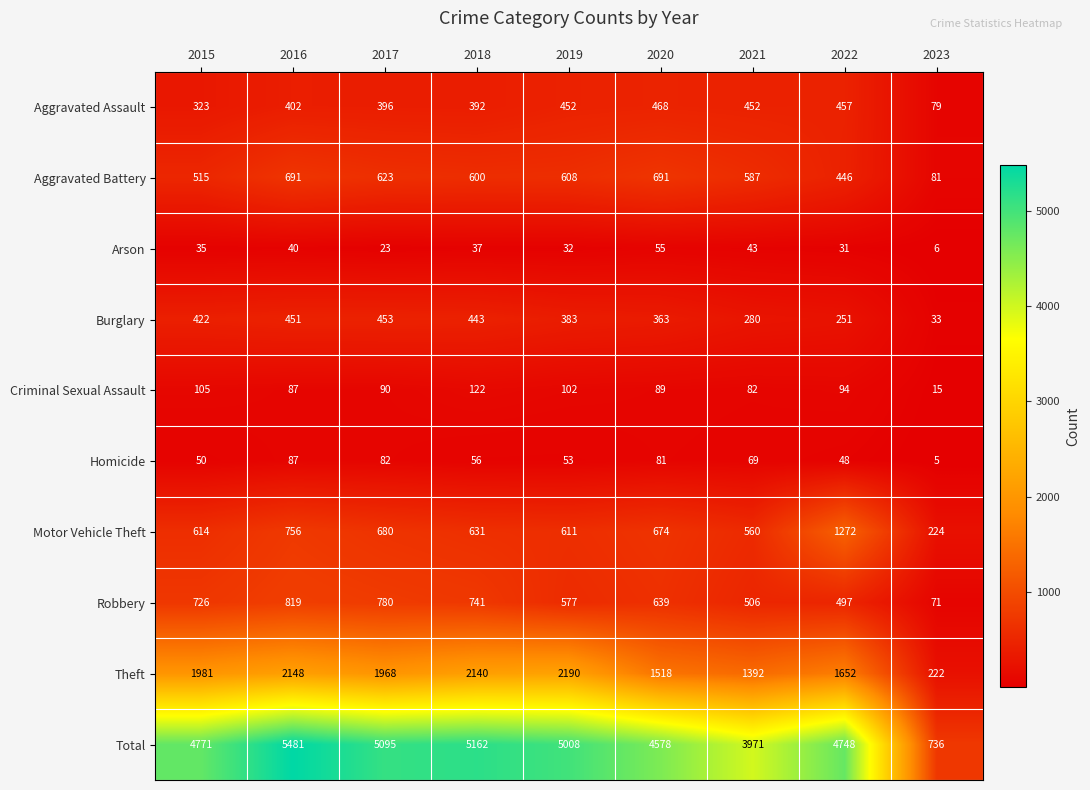

Between 2015 and 2016, which series saw the biggest shift?

Total